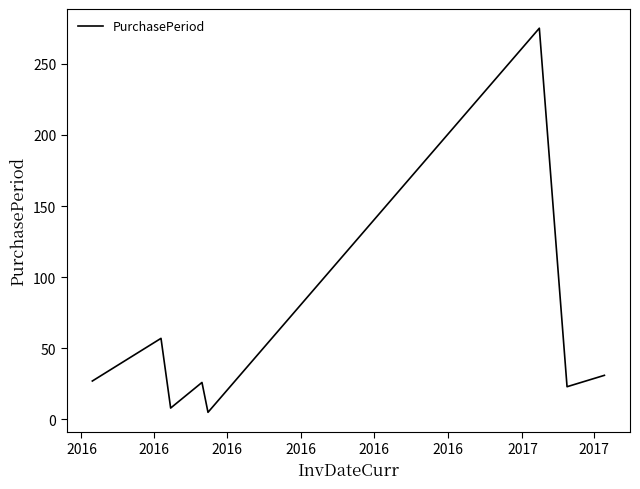

How many interior local peaks (higher than both neighbors) does the data have?

3